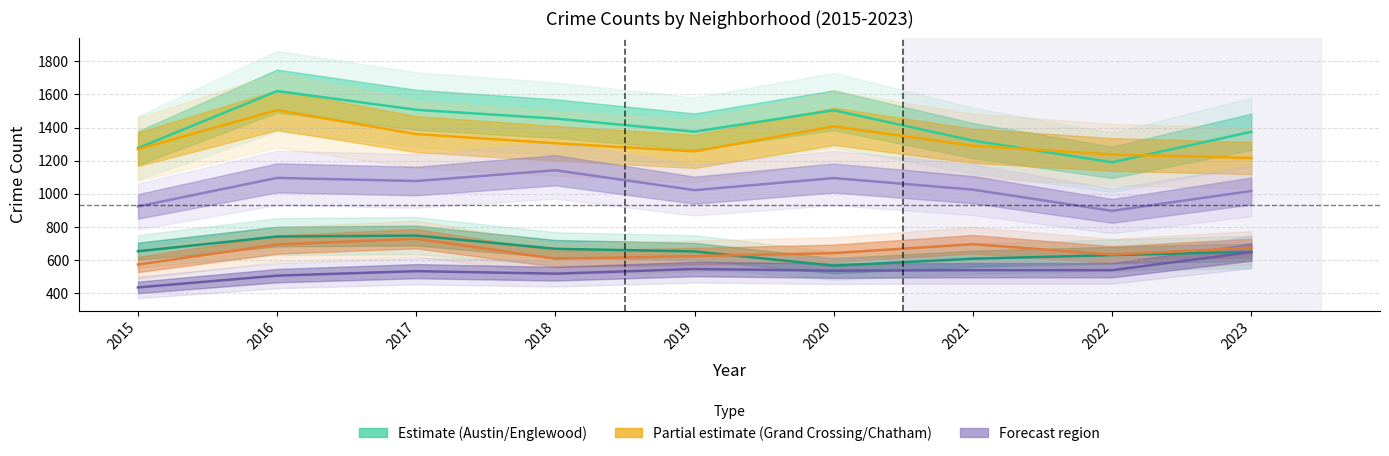

True or false: Garfield Park has more than 1 points higher than both neighbors.

True